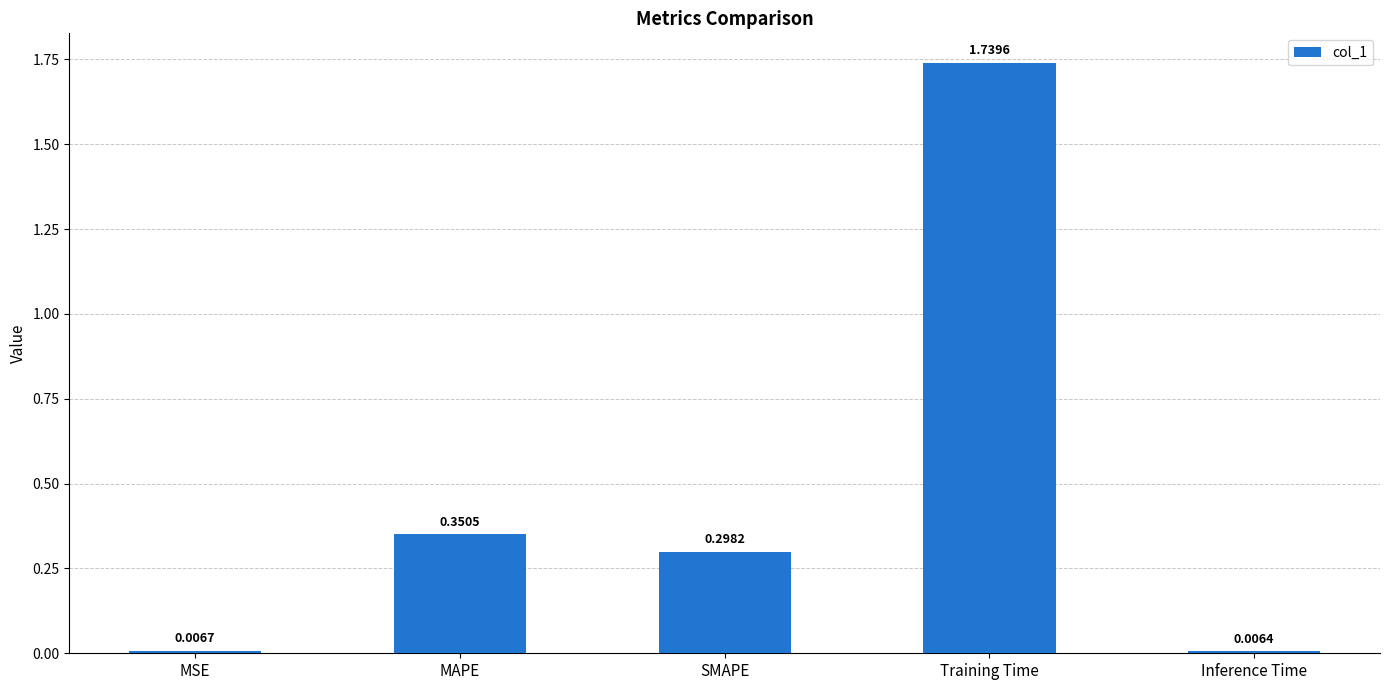

What is the change in value from MAPE to Training Time?

+1.4